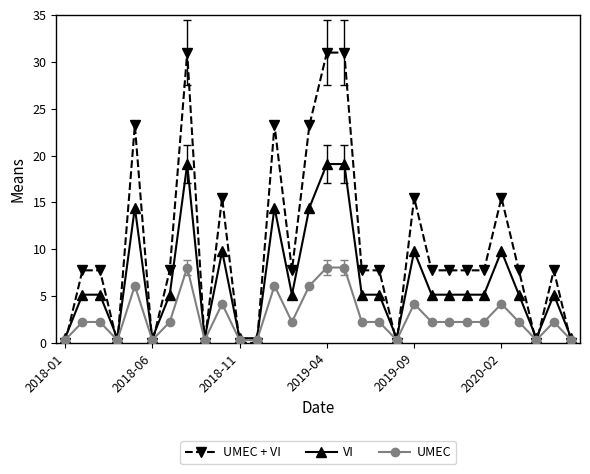

Which series has the largest range (max minus min)?

UMEC + VI